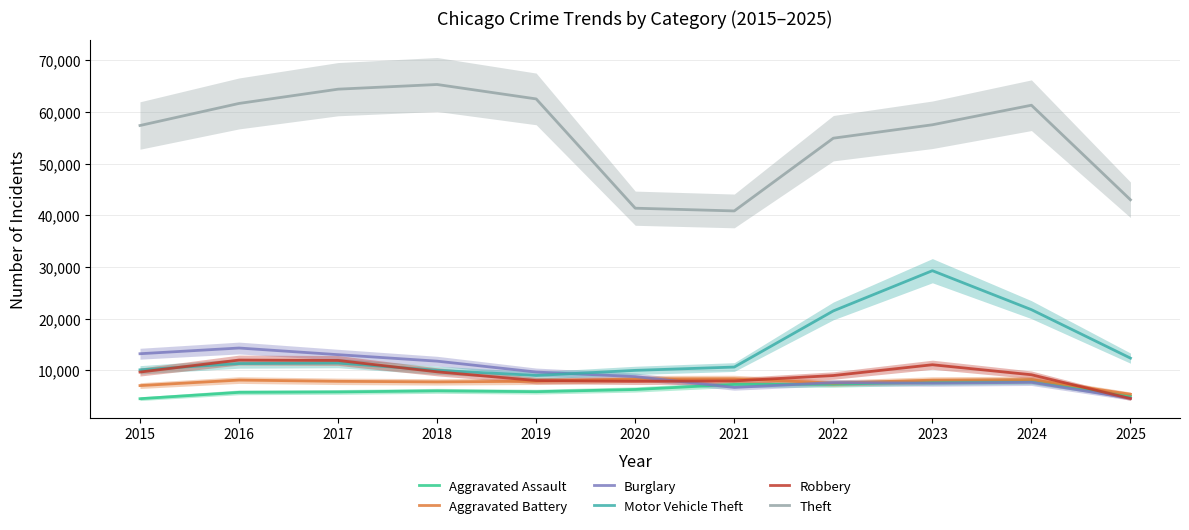

At which label does Burglary reach its minimum?

2025